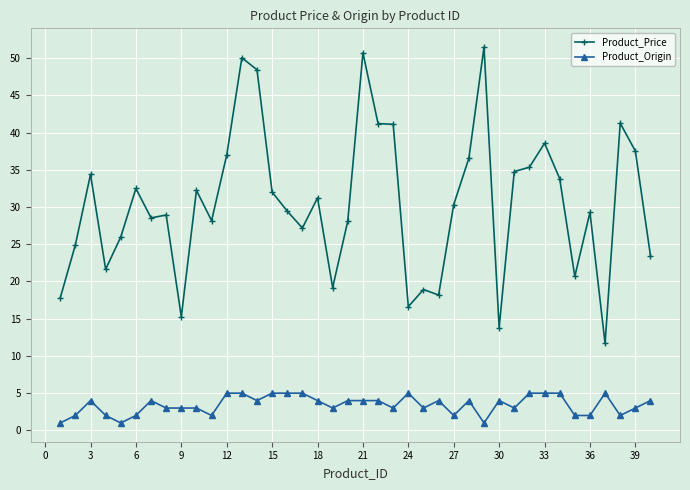

True or false: Product_Origin has more than 1 interior local peaks.

True